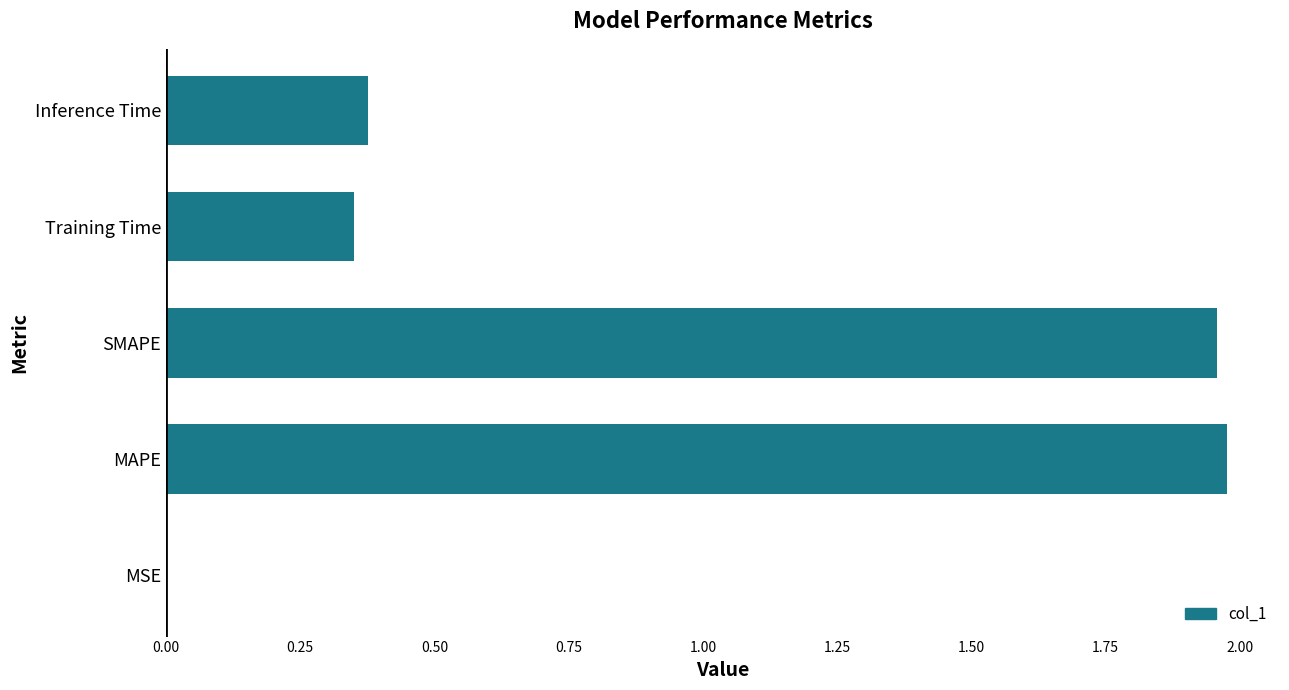

True or false: the data shows 3.2 at MAPE.

False